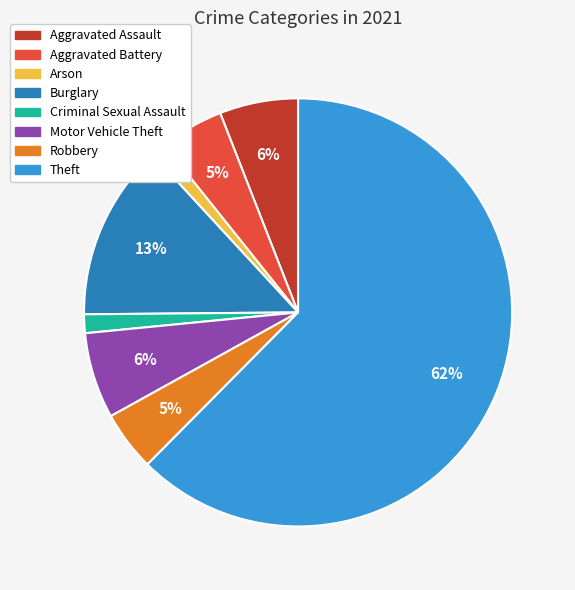

Which category accounts for the majority?

Theft